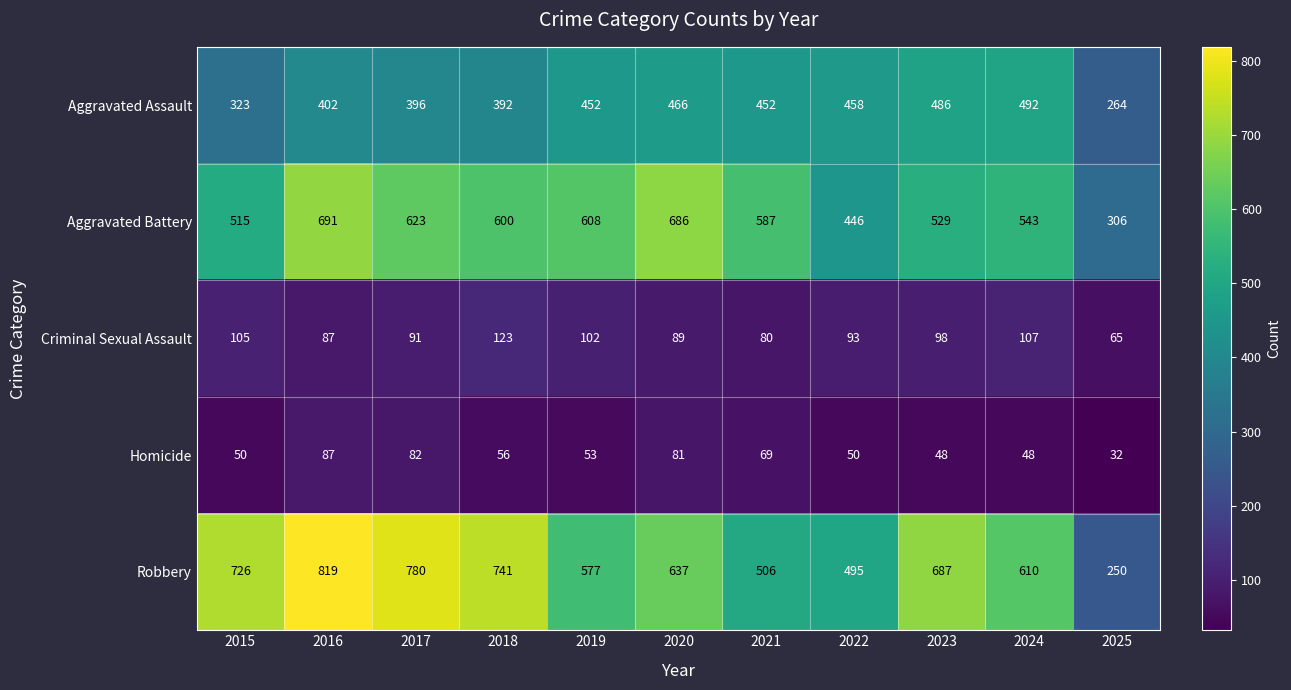

The value of Criminal Sexual Assault at 2015 is 187. True or false?

False